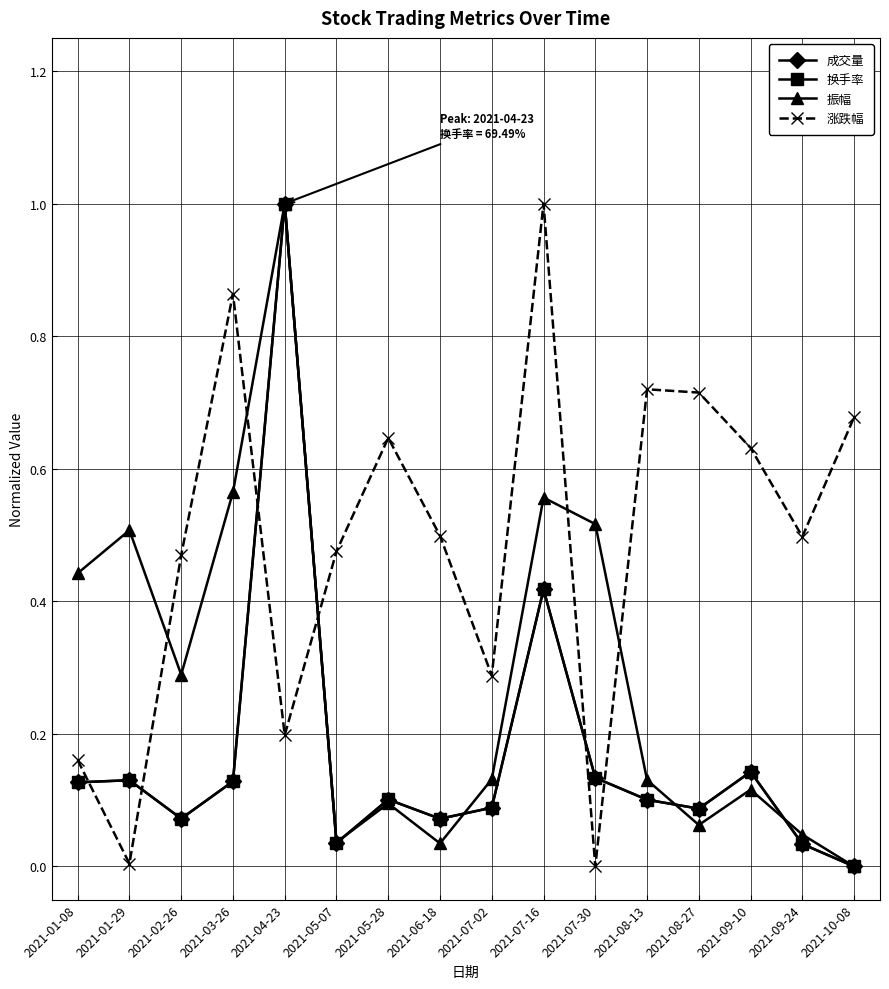

True or false: 涨跌幅 has a value of 1.1 at 2021-05-28.

False